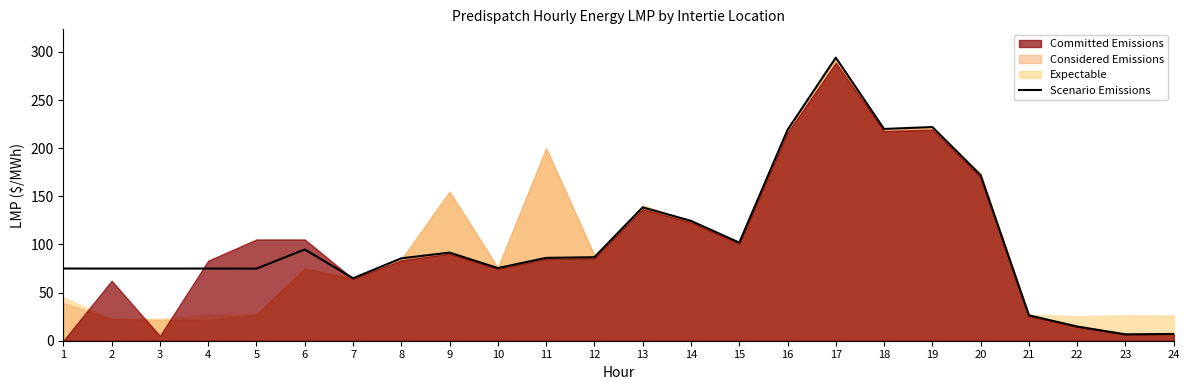

Is it true that Scenario Emissions equals 38.7 at 11?

False